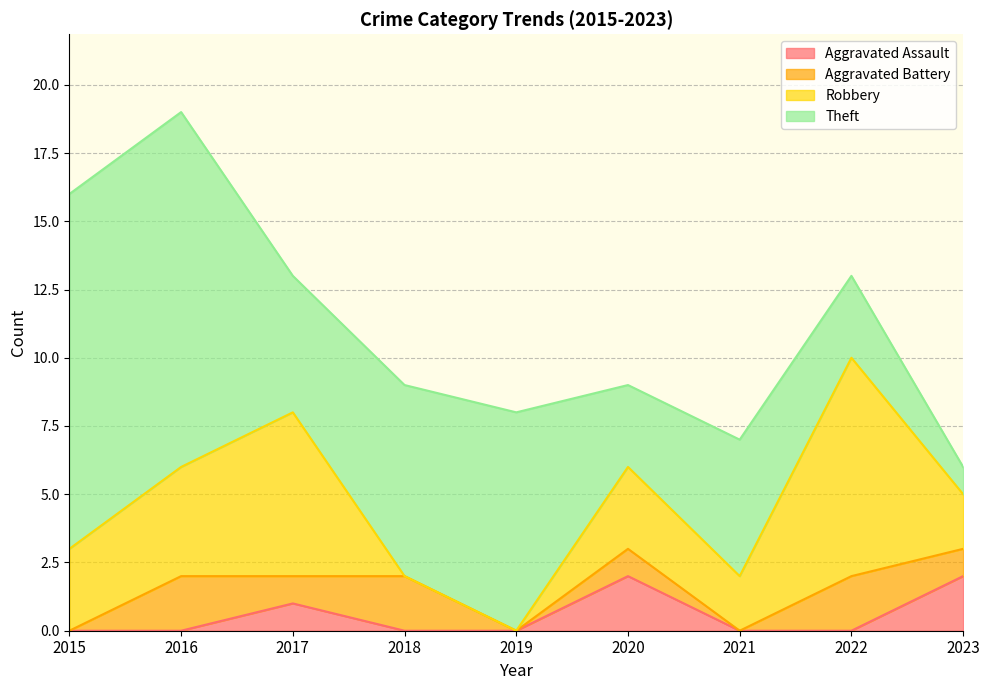

The value of Aggravated Assault at 2023 is 2. True or false?

True